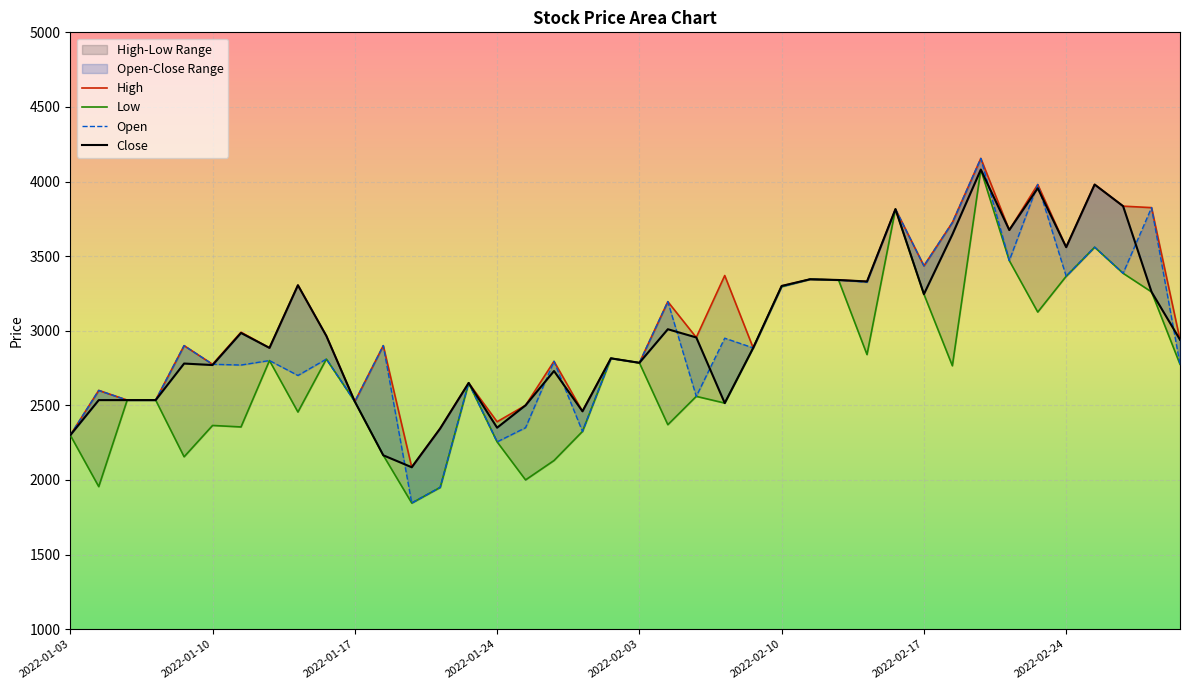

Reading left to right, transcribe all the data shown in this chart.

Open: 2022-01-03=2300	2022-01-04=2600	2022-01-05=2535	2022-01-06=2535	2022-01-07=2900	2022-01-10=2775	2022-01-11=2770	2022-01-12=2800	2022-01-13=2700	2022-01-14=2810	2022-01-17=2525	2022-01-18=2900	2022-01-19=1845	2022-01-20=1950	2022-01-21=2650	2022-01-24=2255	2022-01-25=2350	2022-01-26=2795	2022-01-27=2325	2022-01-28=2815	2022-02-03=2785	2022-02-04=3195	2022-02-07=2560	2022-02-08=2950	2022-02-09=2885	2022-02-10=3295	2022-02-11=3345	2022-02-14=3340	2022-02-15=3325	2022-02-16=3815	2022-02-17=3435	2022-02-18=3725	2022-02-21=4155	2022-02-22=3470	2022-02-23=3980	2022-02-24=3365	2022-02-25=3560	2022-02-28=3385	2022-03-02=3825	2022-03-03=2775
High: 2022-01-03=2300	2022-01-04=2600	2022-01-05=2535	2022-01-06=2535	2022-01-07=2900	2022-01-10=2775	2022-01-11=2990	2022-01-12=2885	2022-01-13=3305	2022-01-14=2965	2022-01-17=2525	2022-01-18=2900	2022-01-19=2085	2022-01-20=2345	2022-01-21=2650	2022-01-24=2390	2022-01-25=2500	2022-01-26=2795	2022-01-27=2460	2022-01-28=2815	2022-02-03=2785	2022-02-04=3195	2022-02-07=2955	2022-02-08=3370	2022-02-09=2885	2022-02-10=3300	2022-02-11=3345	2022-02-14=3340	2022-02-15=3330	2022-02-16=3815	2022-02-17=3435	2022-02-18=3725	2022-02-21=4155	2022-02-22=3675	2022-02-23=3980	2022-02-24=3560	2022-02-25=3980	2022-02-28=3835	2022-03-02=3825	2022-03-03=2940
Low: 2022-01-03=2300	2022-01-04=1955	2022-01-05=2535	2022-01-06=2535	2022-01-07=2155	2022-01-10=2365	2022-01-11=2355	2022-01-12=2800	2022-01-13=2455	2022-01-14=2810	2022-01-17=2525	2022-01-18=2165	2022-01-19=1845	2022-01-20=1950	2022-01-21=2650	2022-01-24=2255	2022-01-25=2000	2022-01-26=2130	2022-01-27=2325	2022-01-28=2815	2022-02-03=2785	2022-02-04=2370	2022-02-07=2560	2022-02-08=2515	2022-02-09=2885	2022-02-10=3295	2022-02-11=3345	2022-02-14=3340	2022-02-15=2840	2022-02-16=3815	2022-02-17=3245	2022-02-18=2765	2022-02-21=4080	2022-02-22=3470	2022-02-23=3125	2022-02-24=3365	2022-02-25=3560	2022-02-28=3385	2022-03-02=3260	2022-03-03=2775
Close: 2022-01-03=2300	2022-01-04=2535	2022-01-05=2535	2022-01-06=2535	2022-01-07=2780	2022-01-10=2770	2022-01-11=2985	2022-01-12=2885	2022-01-13=3305	2022-01-14=2965	2022-01-17=2525	2022-01-18=2165	2022-01-19=2085	2022-01-20=2345	2022-01-21=2650	2022-01-24=2350	2022-01-25=2500	2022-01-26=2730	2022-01-27=2460	2022-01-28=2815	2022-02-03=2785	2022-02-04=3010	2022-02-07=2955	2022-02-08=2515	2022-02-09=2885	2022-02-10=3300	2022-02-11=3345	2022-02-14=3340	2022-02-15=3330	2022-02-16=3815	2022-02-17=3245	2022-02-18=3645	2022-02-21=4080	2022-02-22=3675	2022-02-23=3955	2022-02-24=3560	2022-02-25=3980	2022-02-28=3835	2022-03-02=3260	2022-03-03=2940